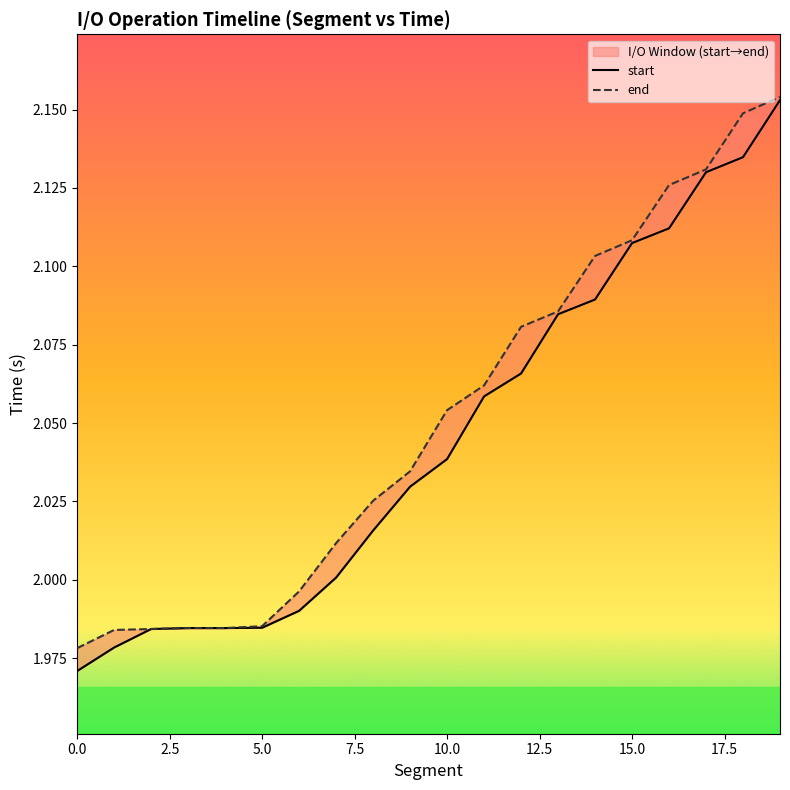

What is the highest value of the end series?

2.2